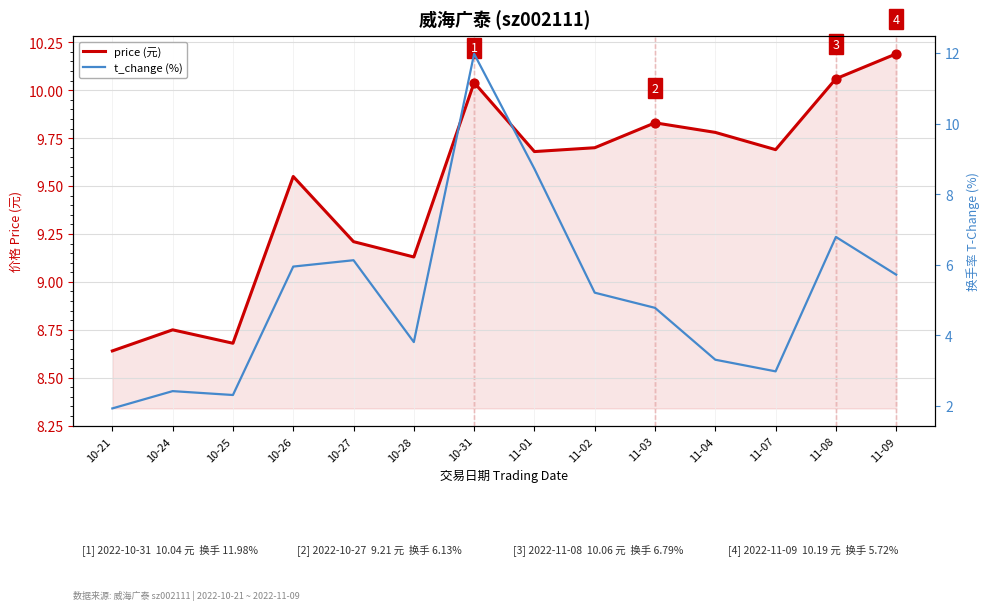

Which series contains the highest Y value?

t_change (%)